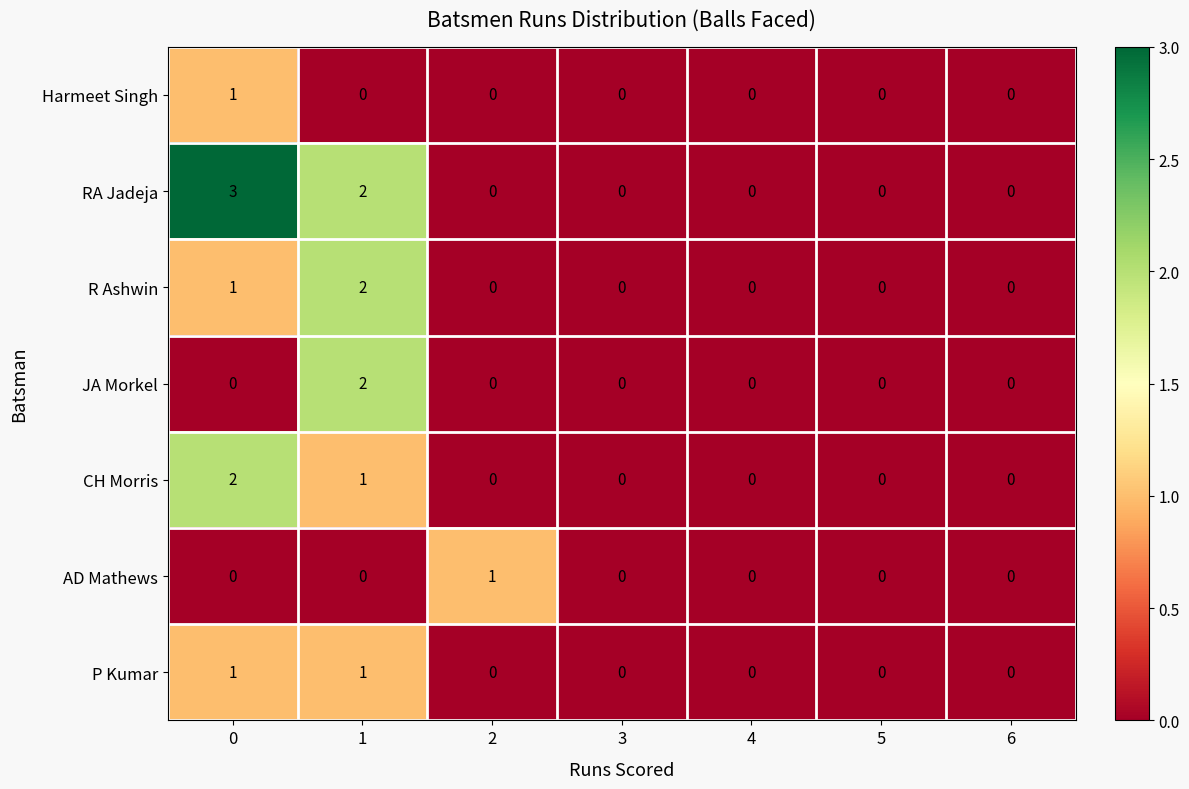

Which series has the largest total across all categories?

RA Jadeja